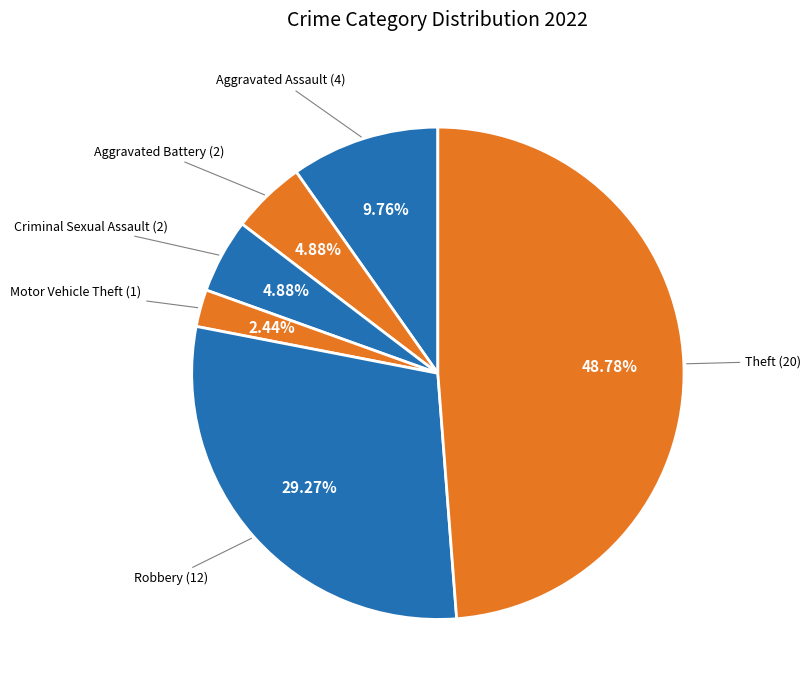

Count the number of slices in the pie.

6